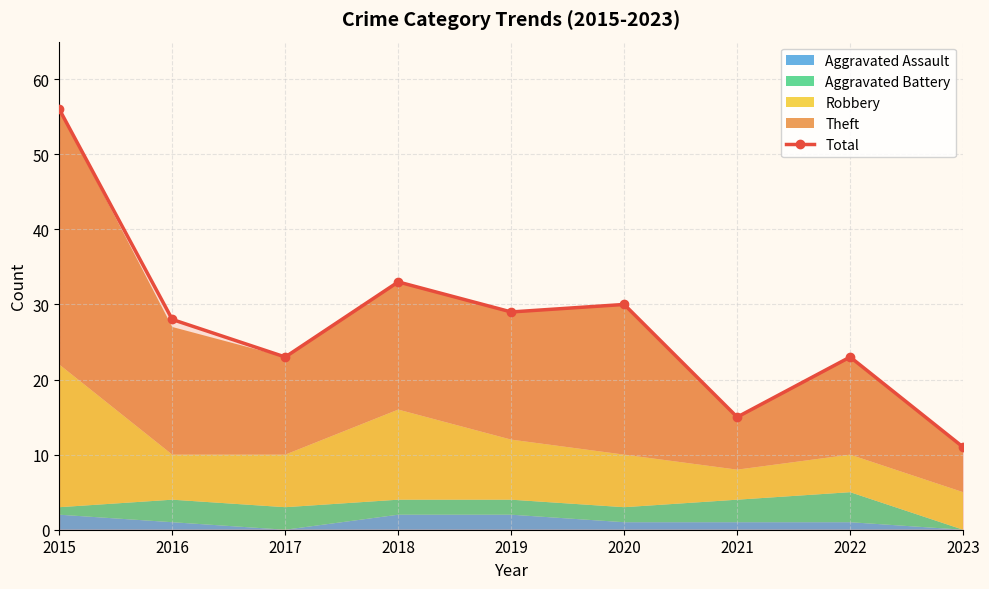

What is the ratio of the value at 2015 to the value at 2023?

5.1